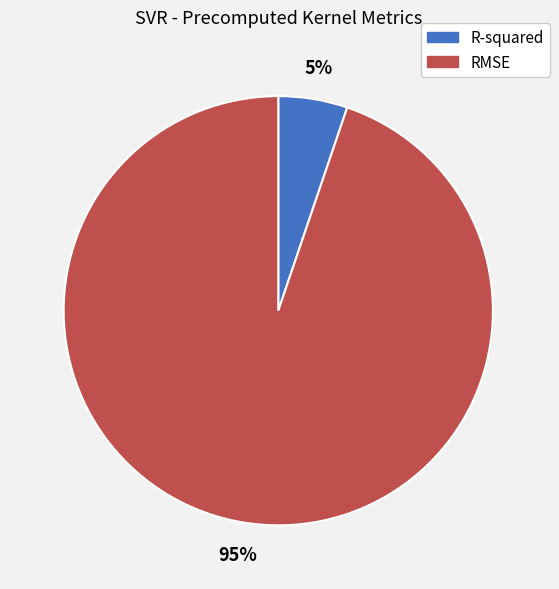

To the nearest percent, what is the difference between the largest and smallest slice percentages?

90%